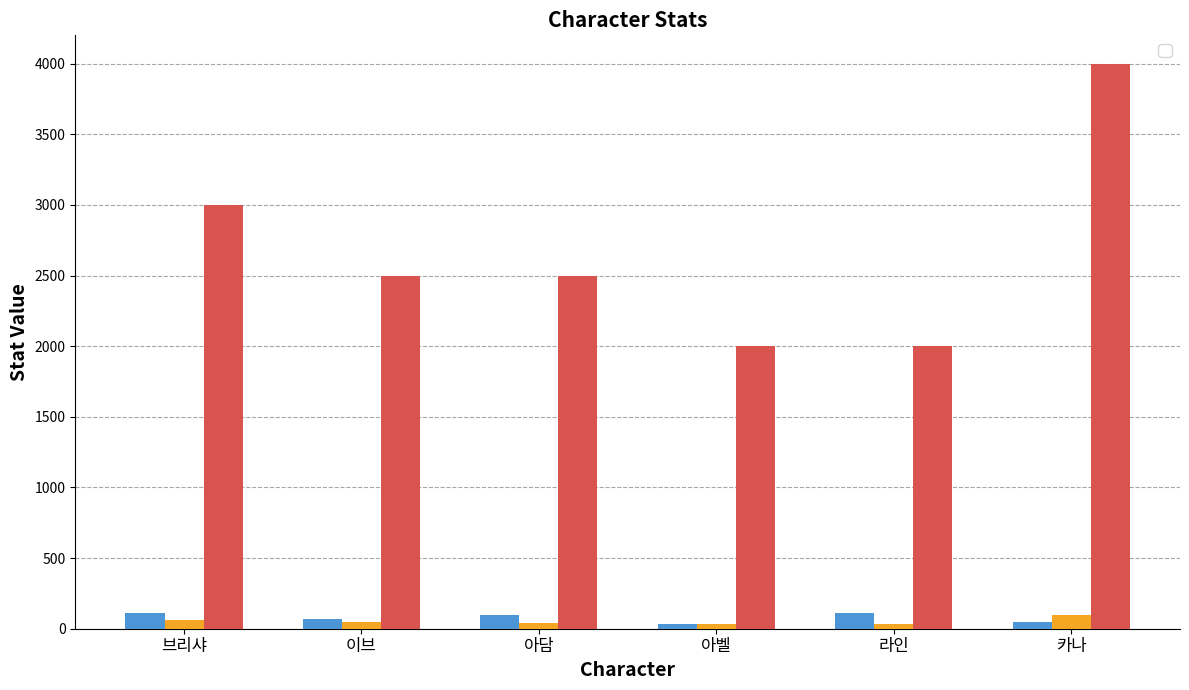

What is the total value across all series at 브리샤?

3170